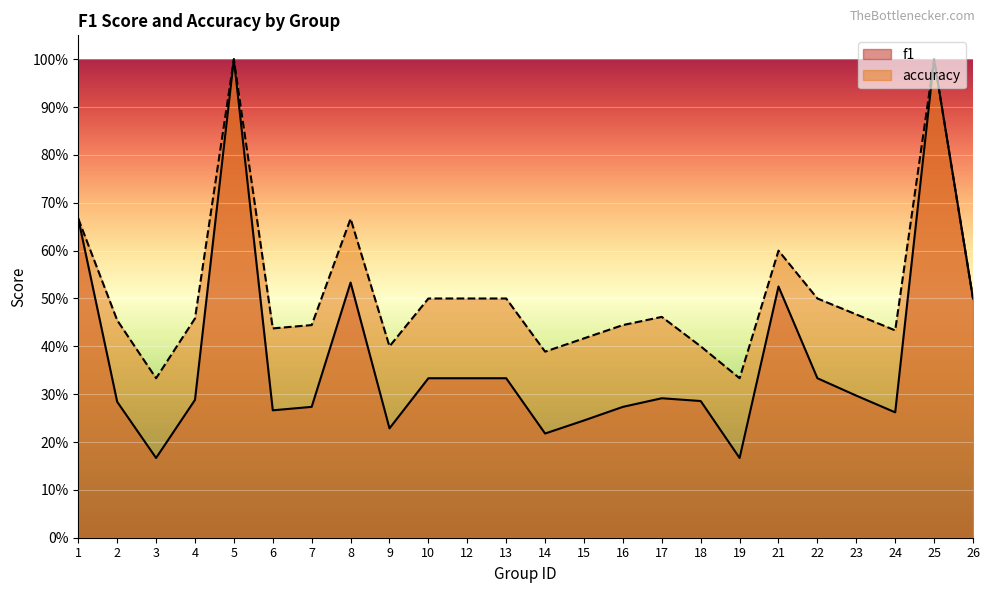

In f1, how many points are higher than both neighbors (excluding endpoints)?

5